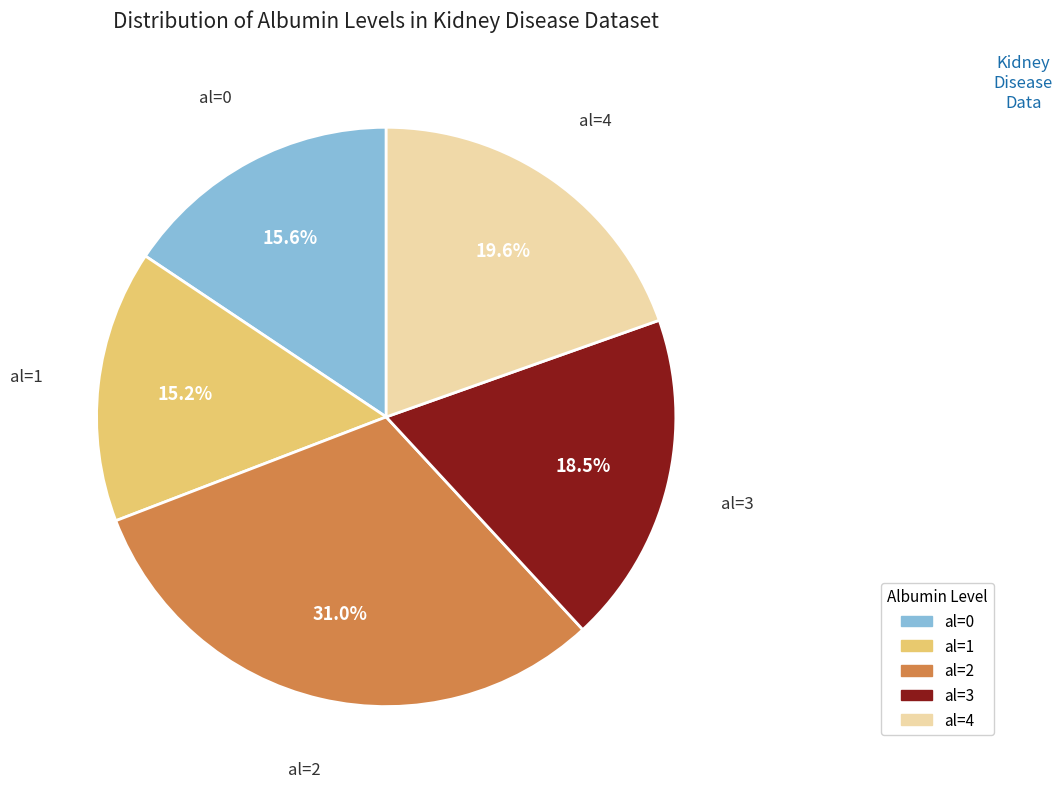

To the nearest percent, what portion does al=2 represent?

31%